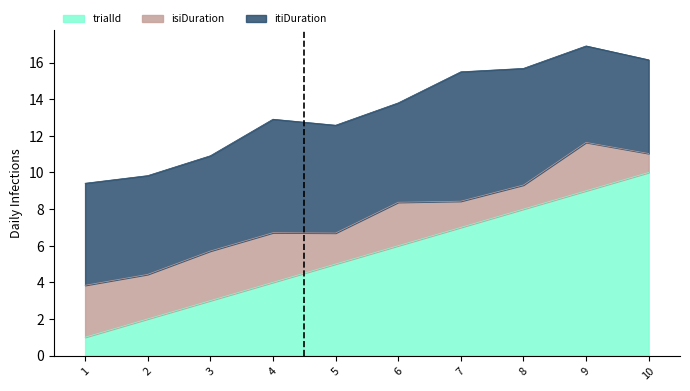

True or false: itiDuration has more than 0 interior local peaks.

True